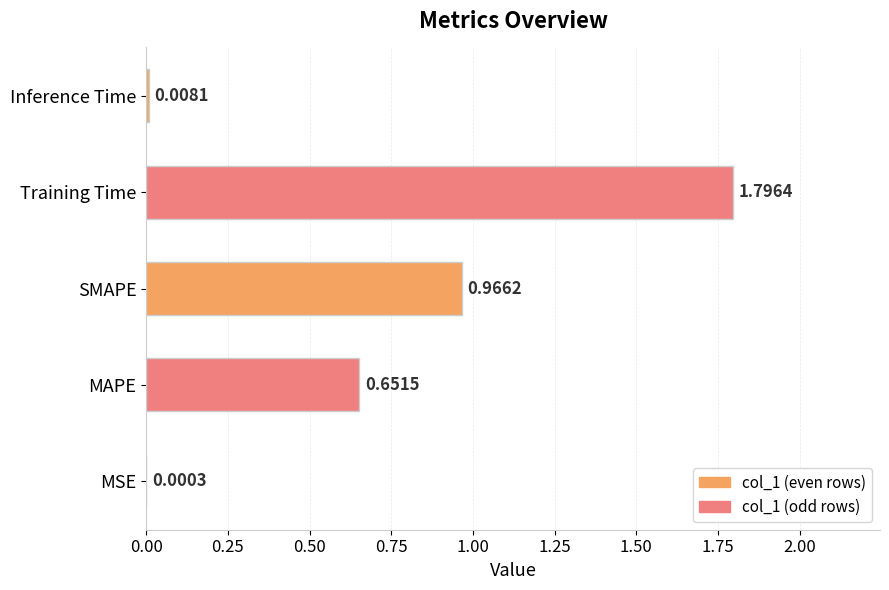

What is the sum of the values at SMAPE and MAPE?

1.6